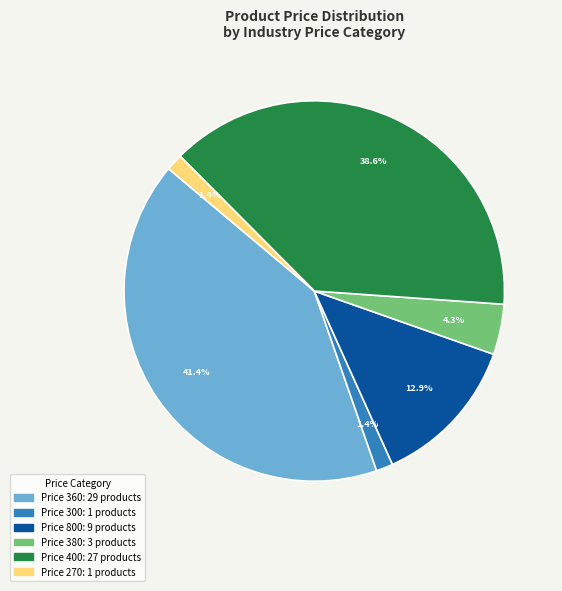

Does any single category account for the majority?

No